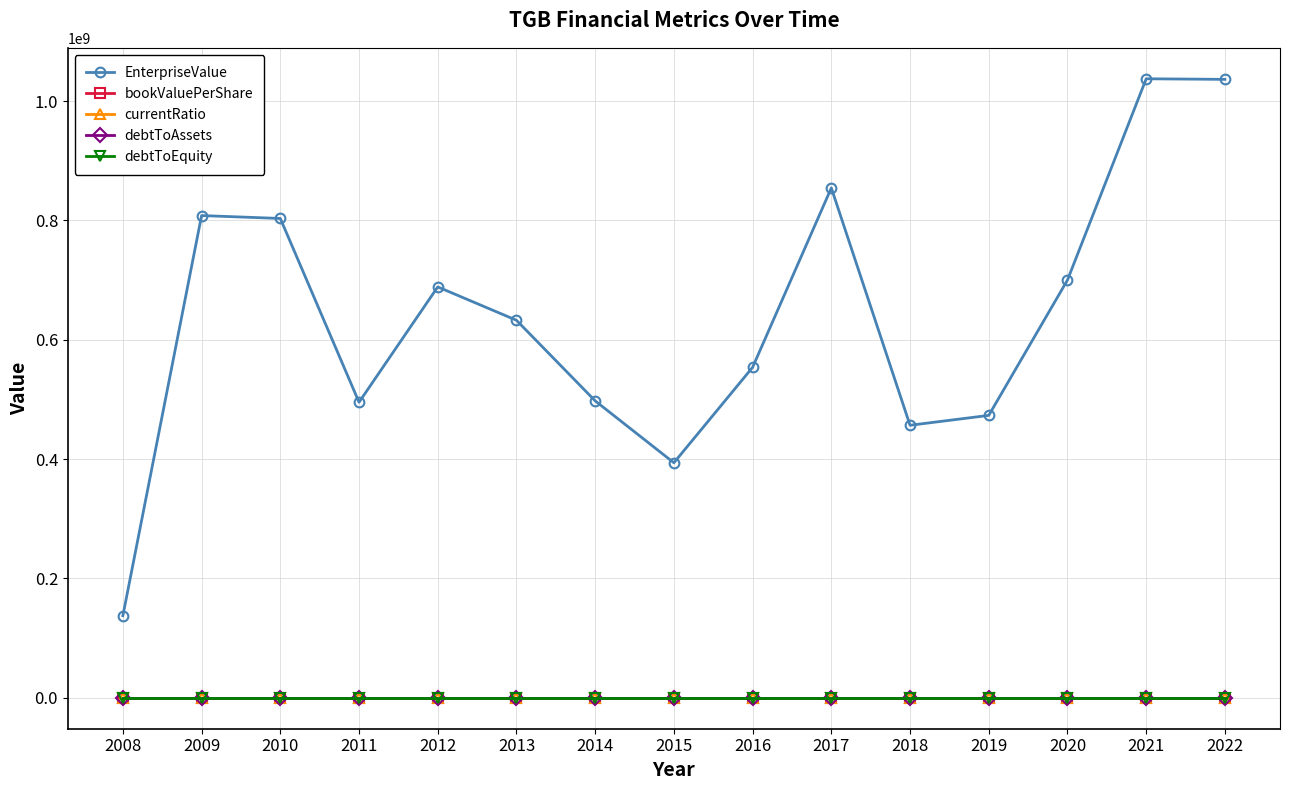

What is the highest value of the EnterpriseValue series?

1037249639.0